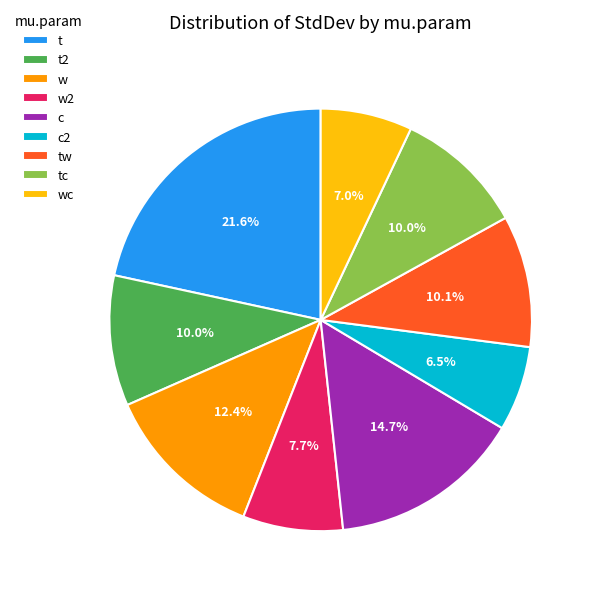

Which has a higher value, wc or w2?

w2